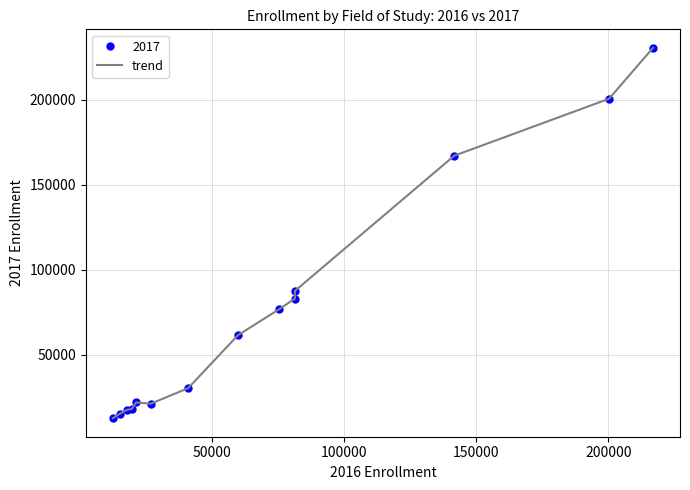

How many data points are less than 61506?

7